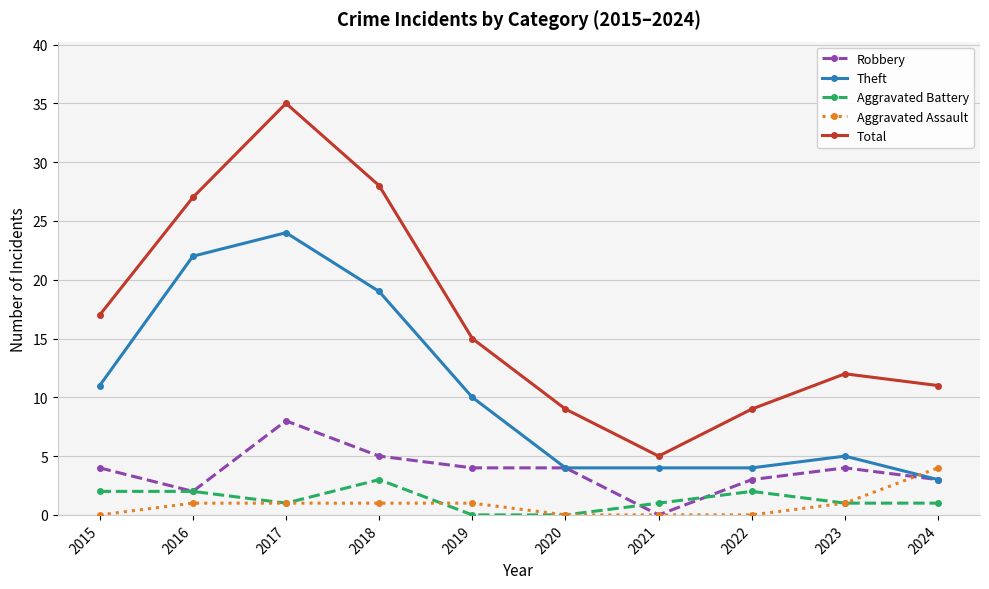

Count the number of data series in this chart.

5